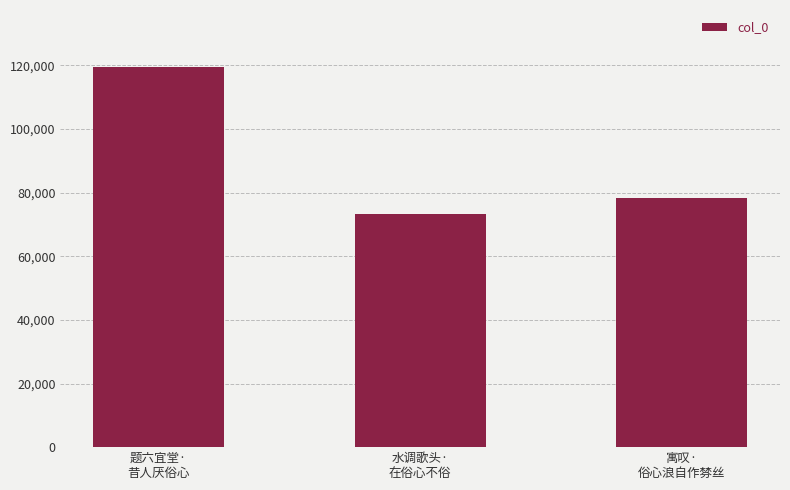

List the labels in order of value, largest first.

题六宜堂·
昔人厌俗心, 寓叹·
俗心浪自作棼丝, 水调歌头·
在俗心不俗